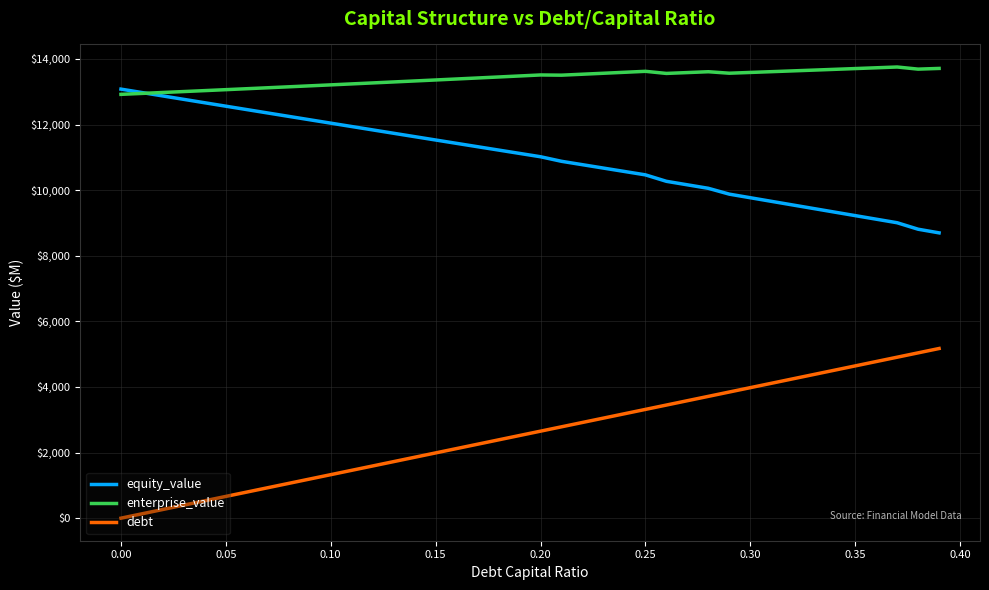

What is the highest value of the enterprise_value series?

13753.5